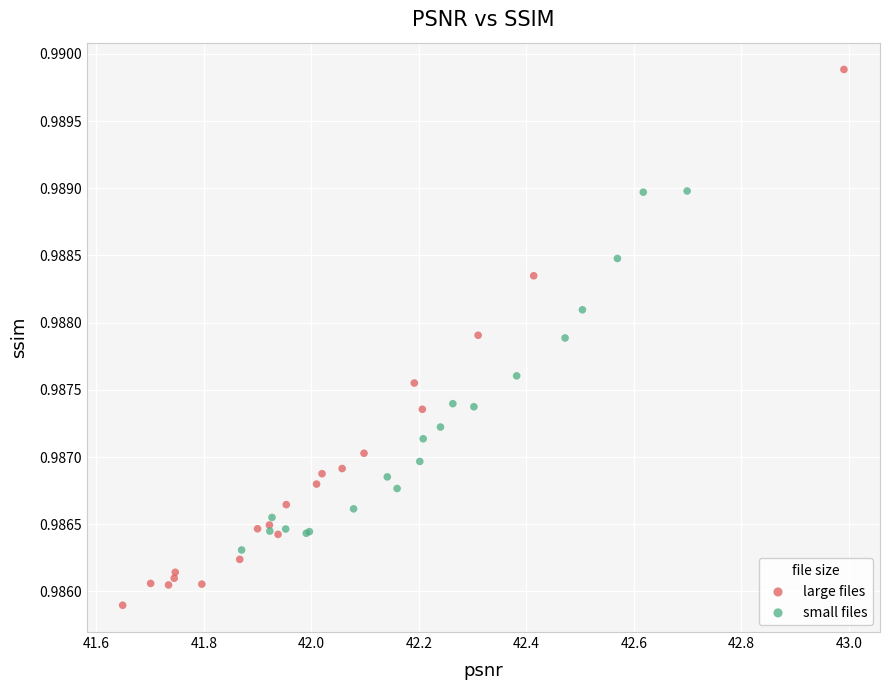

Which series reaches the minimum Y coordinate?

large files